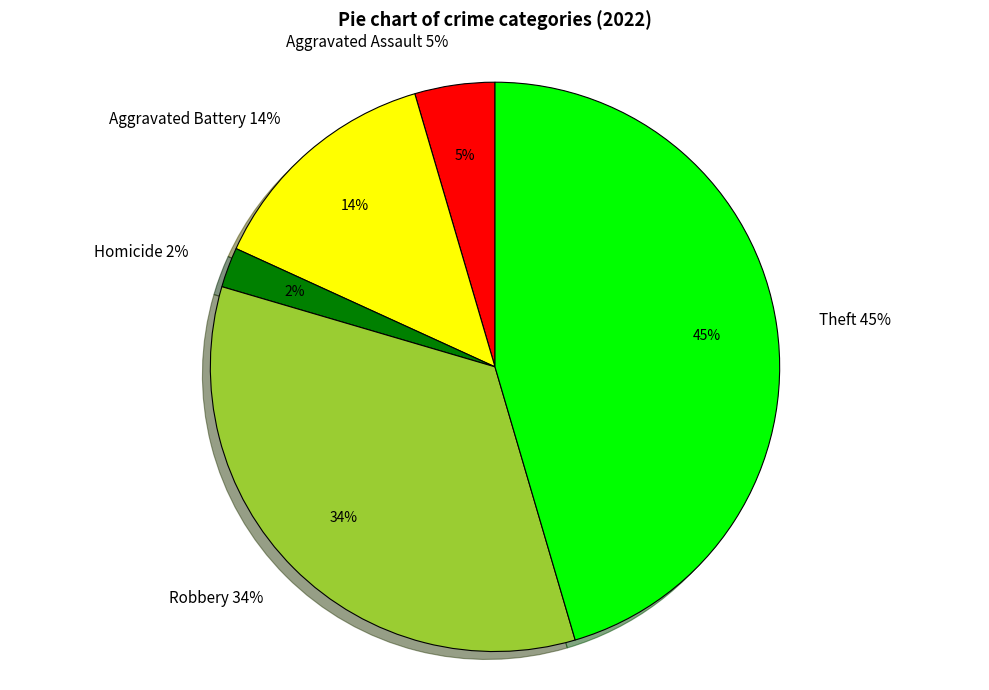

To the nearest percent, what is the combined percentage of Motor Vehicle Theft and Homicide?

2%